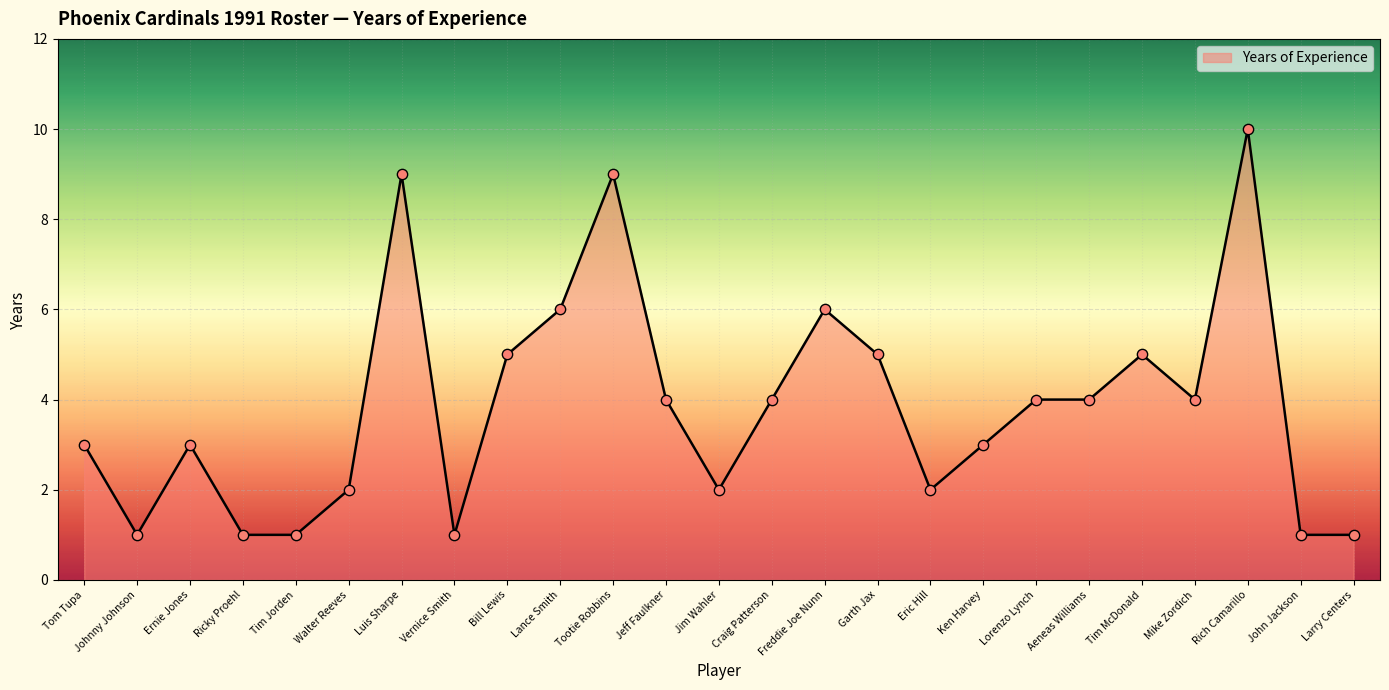

Which has a higher value, Tim Jorden or Lance Smith?

Lance Smith